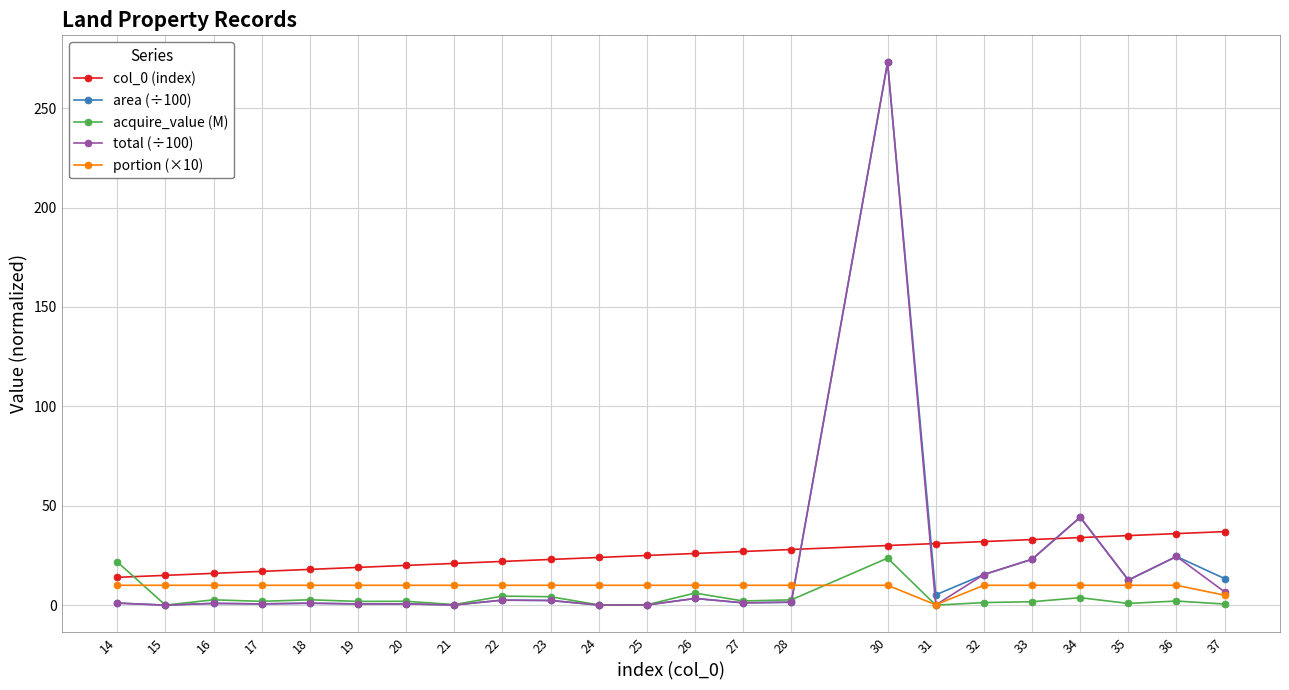

True or false: total (÷100) has more than 2 interior local peaks.

True